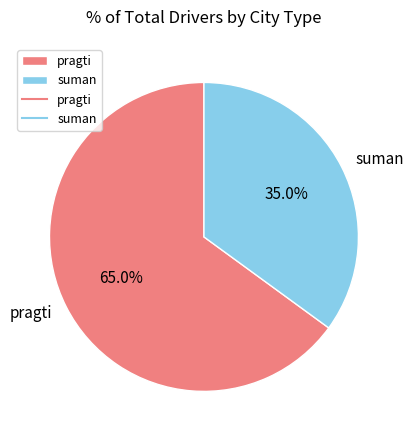

To the nearest percent, what portion does suman represent?

35%